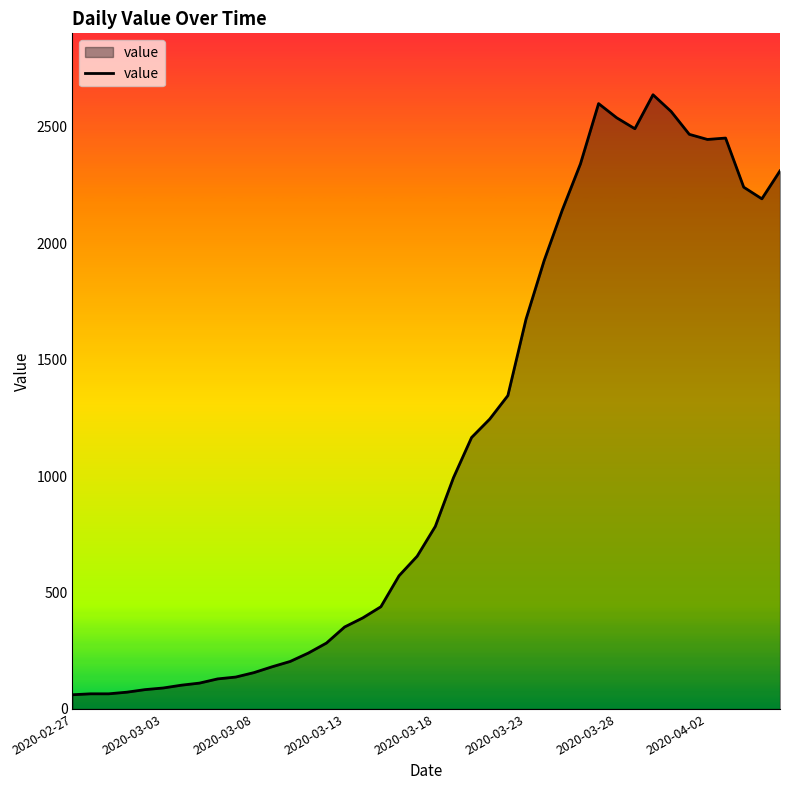

What is the minimum value shown in the chart?

61